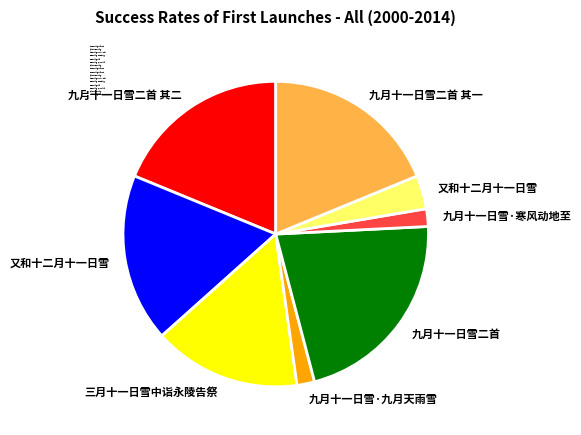

Count the number of slices in the pie.

8